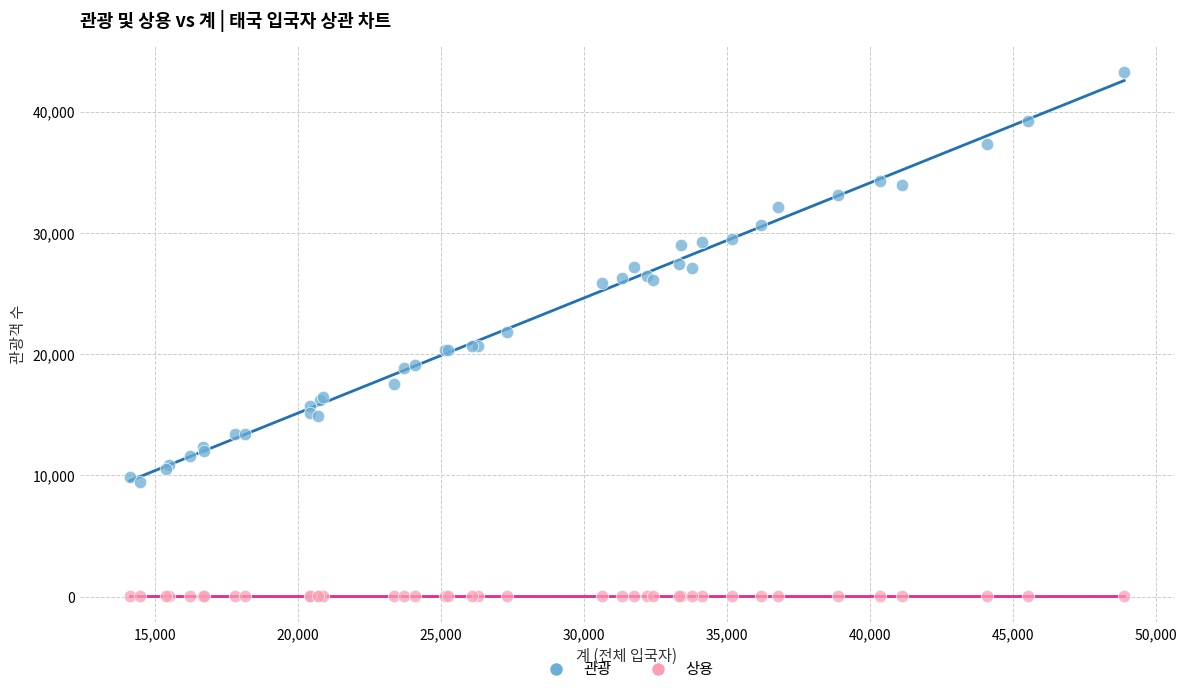

What is the X range (max minus min) for the scatter plot?

34764